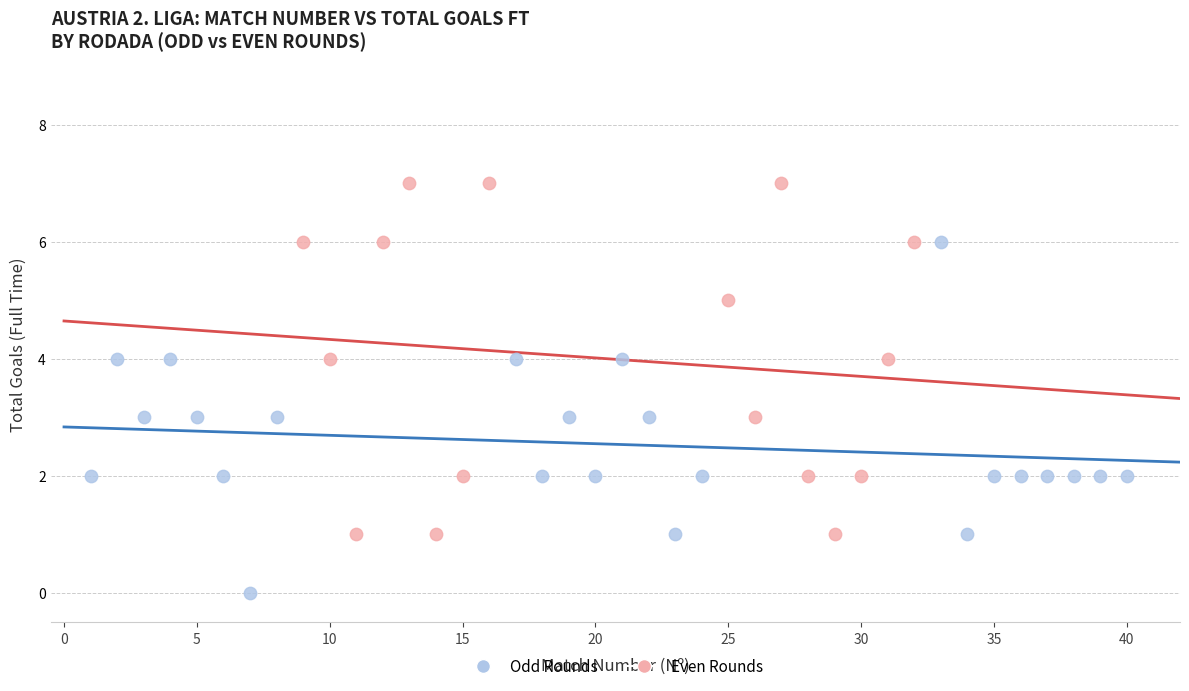

Which series reaches the maximum Y coordinate?

Even Rounds